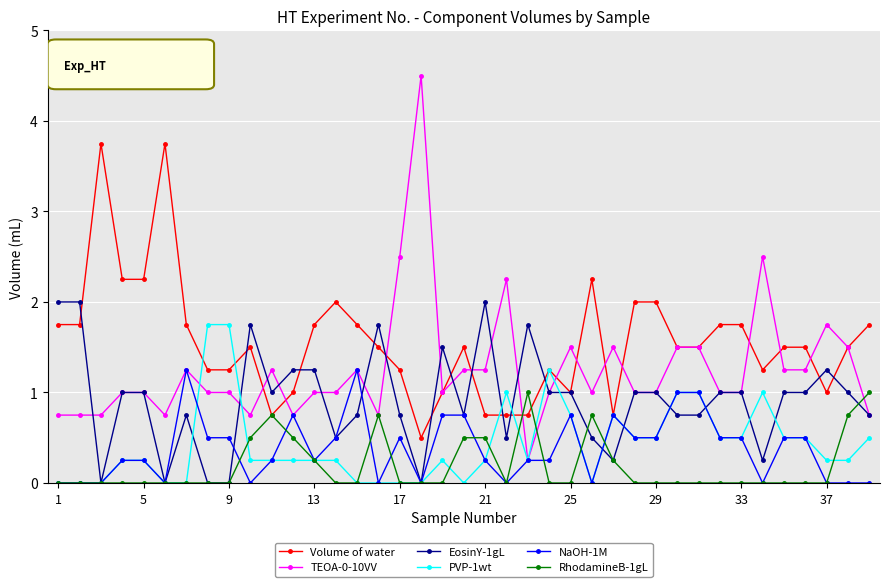

Rank the series by their maximum value, from highest to lowest.

TEOA-0-10VV, Volume of water, EosinY-1gL, PVP-1wt, NaOH-1M, RhodamineB-1gL